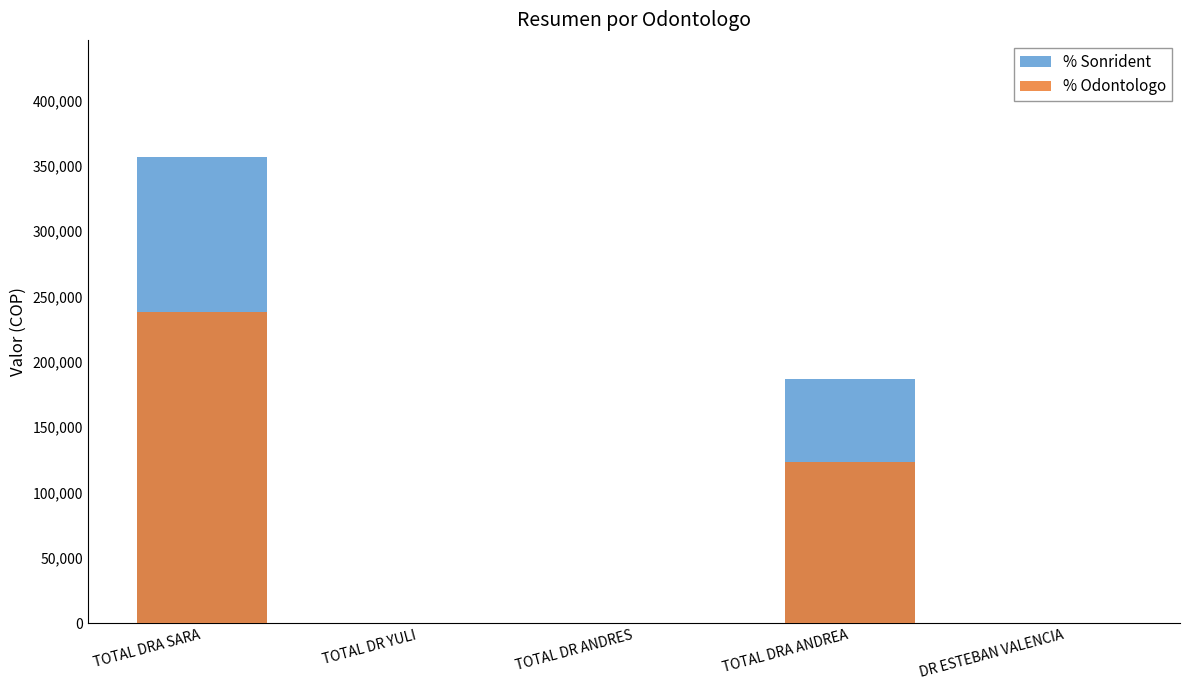

At which category is the sum across all series the highest?

TOTAL DRA SARA